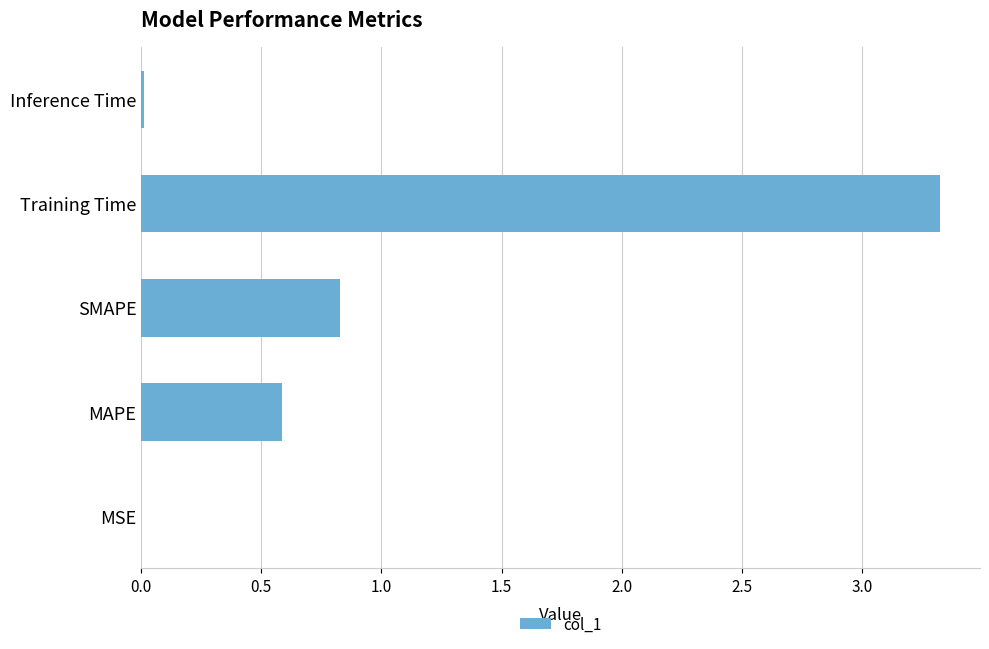

Which has a higher value, MAPE or SMAPE?

SMAPE